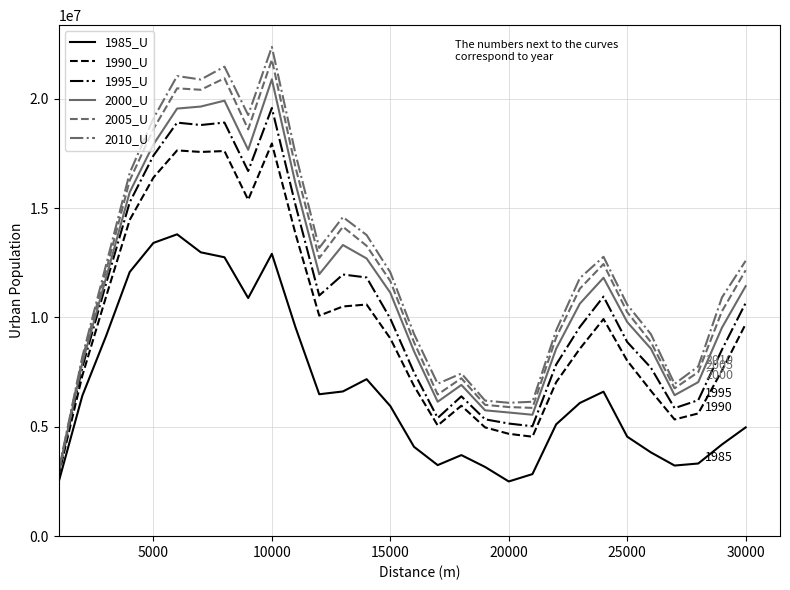

What is the minimum value shown in the chart?

2476189